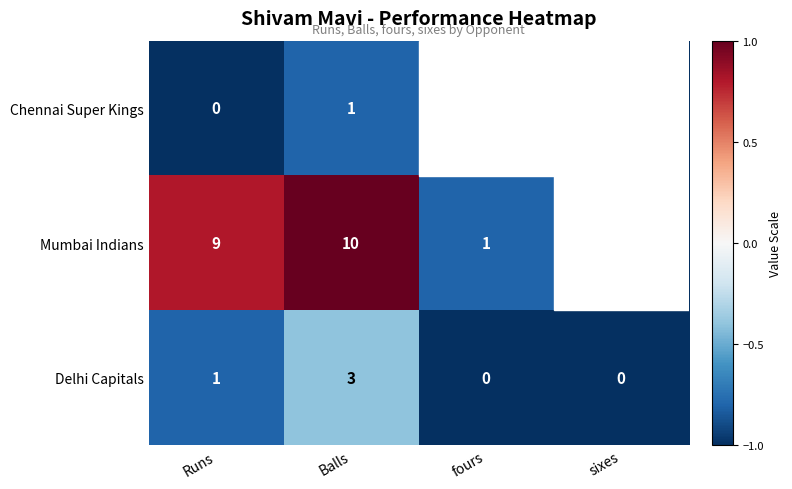

List the series in order of their overall mean, highest first.

Mumbai Indians, Delhi Capitals, Chennai Super Kings